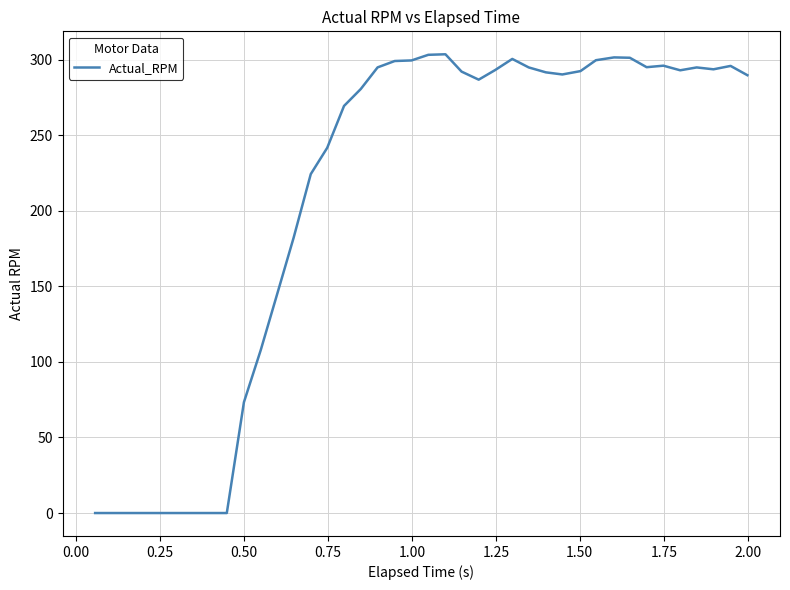

What is the maximum value shown in the chart?

303.6